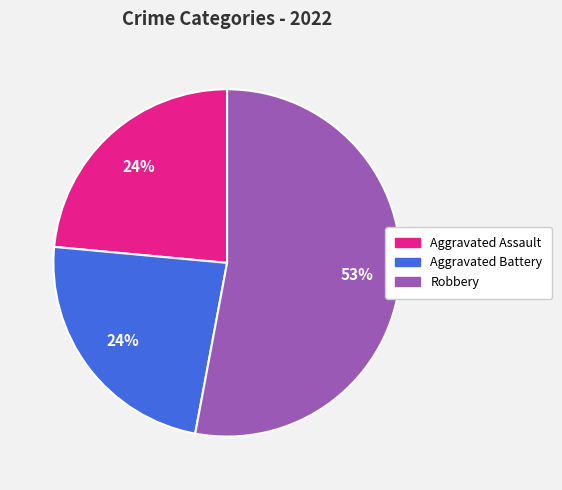

To the nearest percent, what is the average slice percentage?

33%